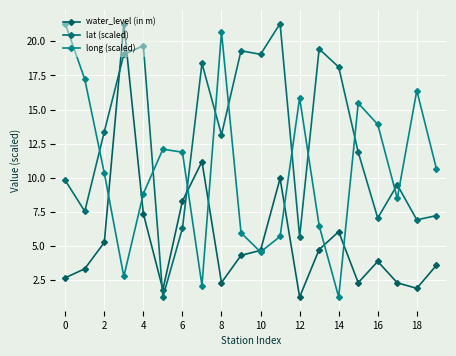

What is the label of the 11th point from the left?

10